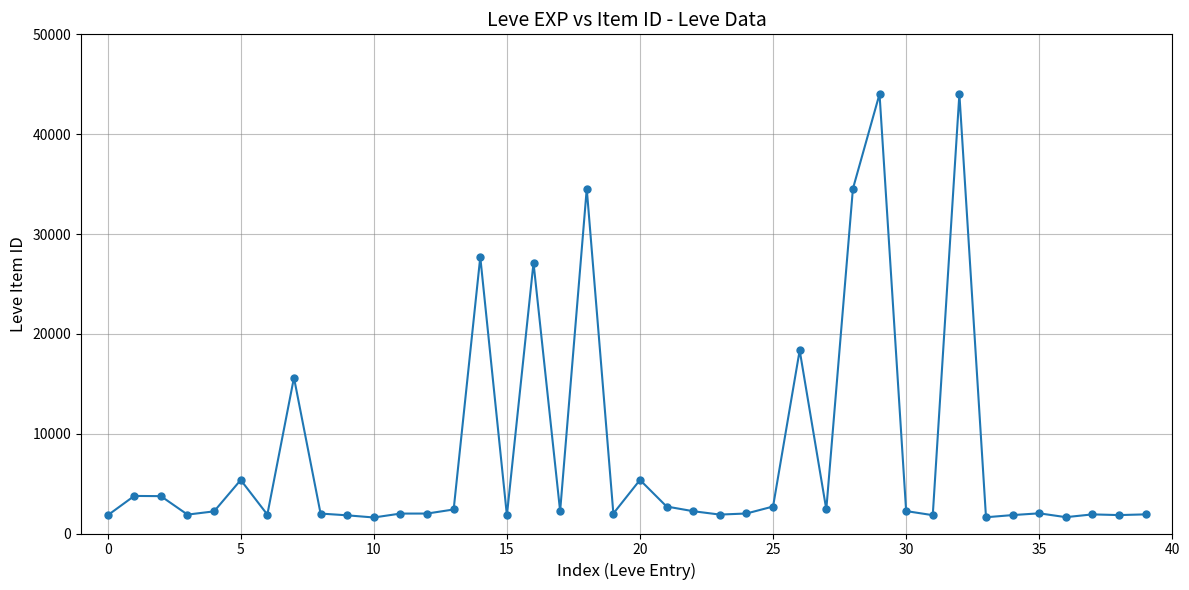

What is the difference between the maximum and minimum values?

42419